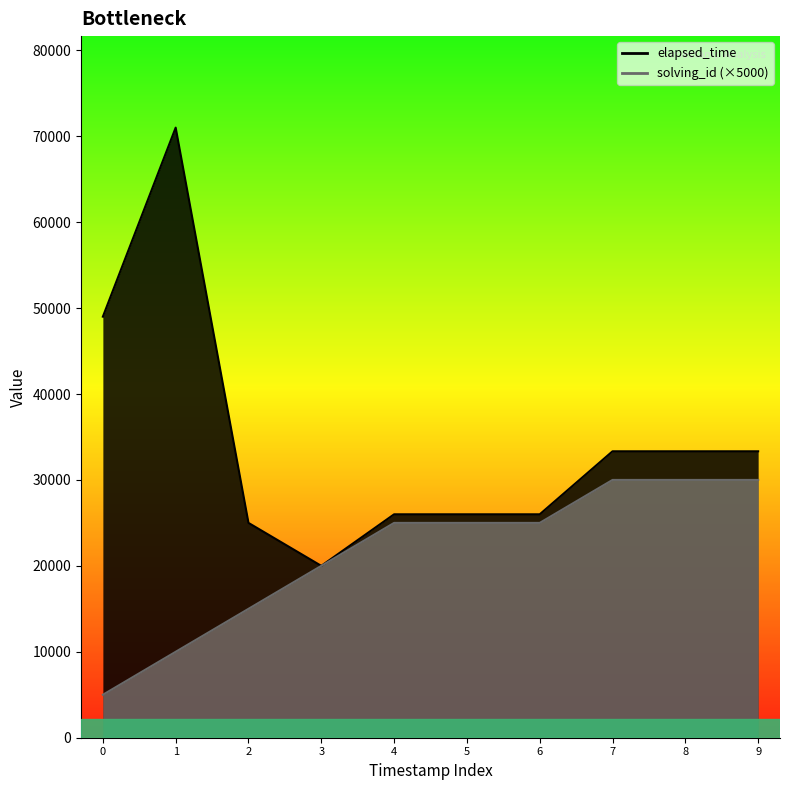

How many data points in elapsed_time are less than 33333?

5